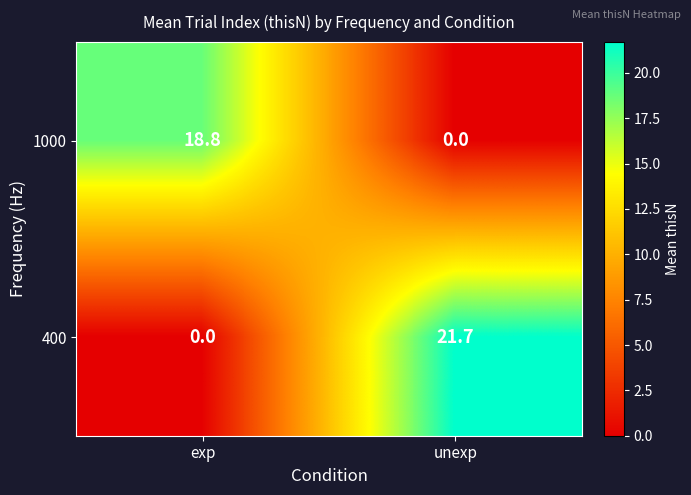

Is it true that 1000 equals 28.2 at exp?

False